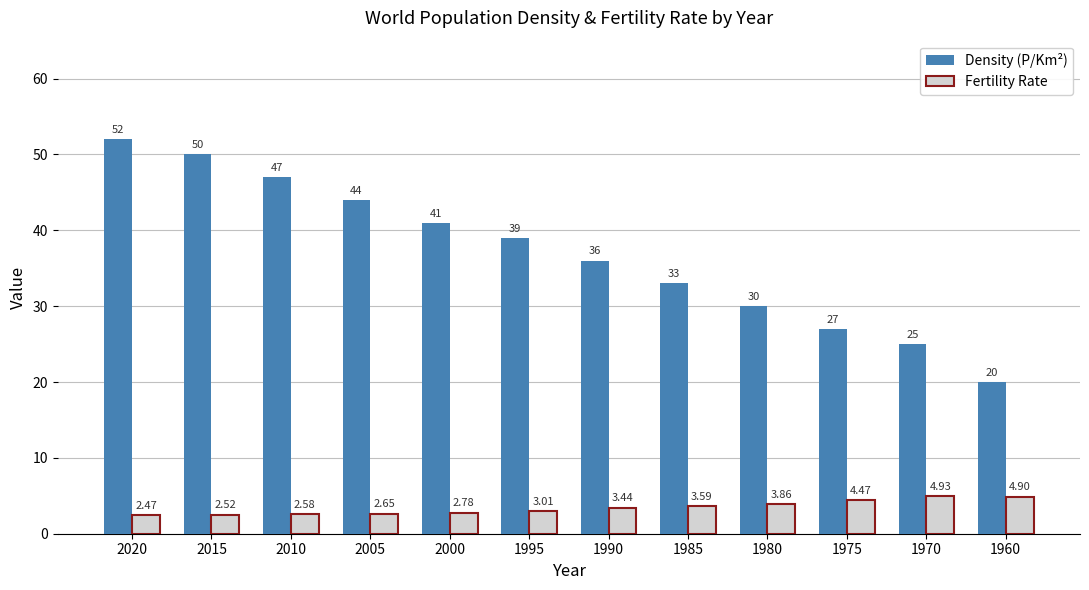

Which series has the largest range (max minus min)?

Density (P/Km²)